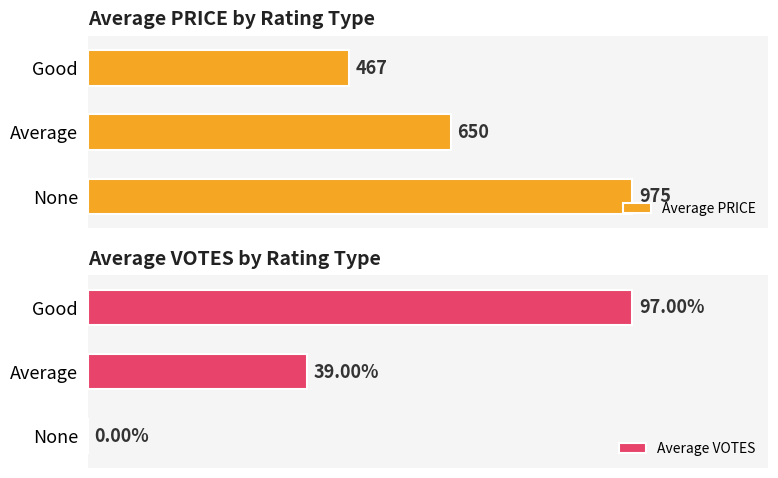

At which label is Average PRICE closest to 721?

Average